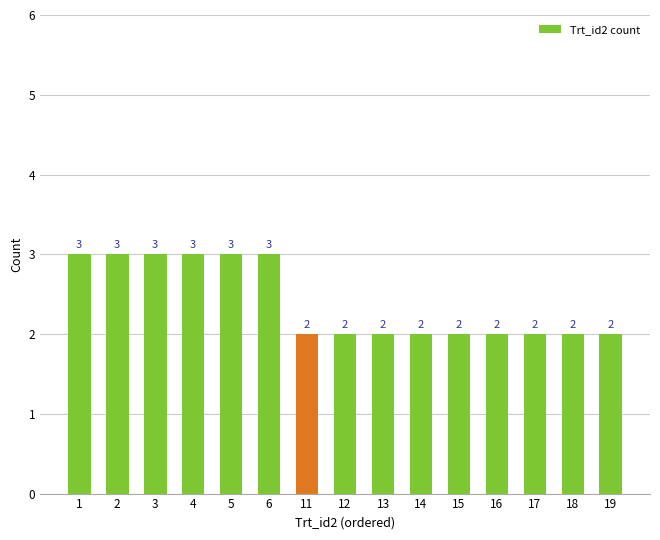

How many values are between 2 and 3?

15